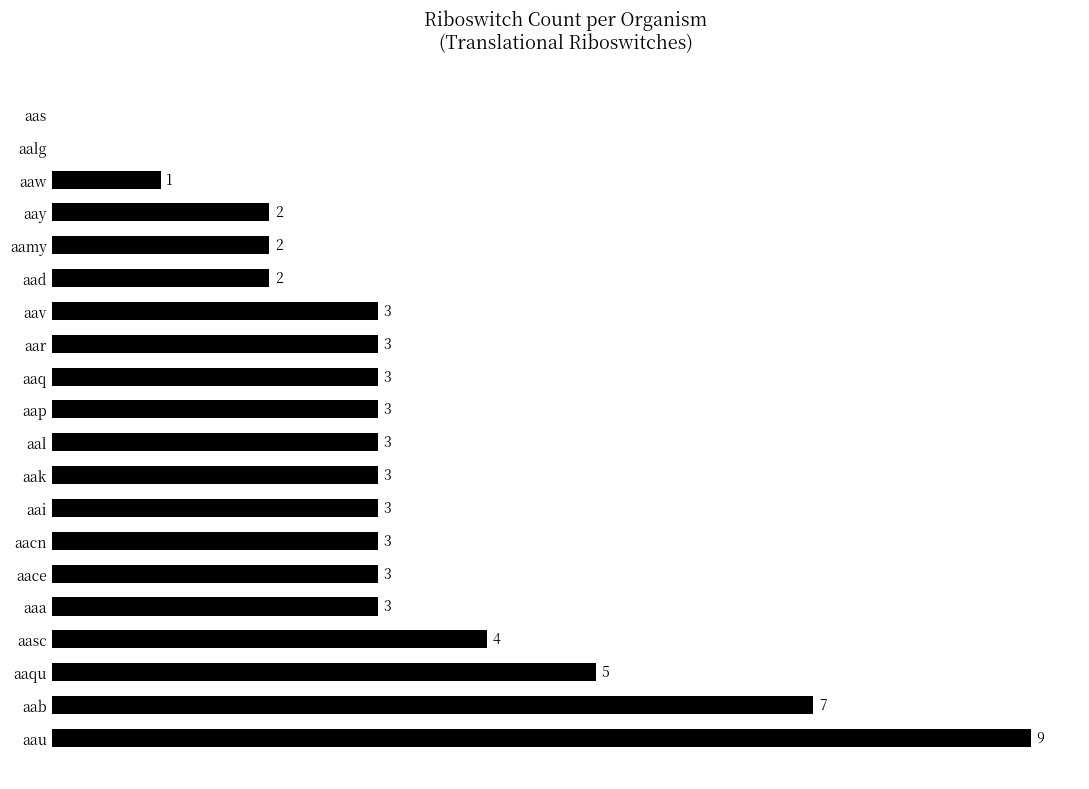

Which has a higher value, aas or aay?

aay